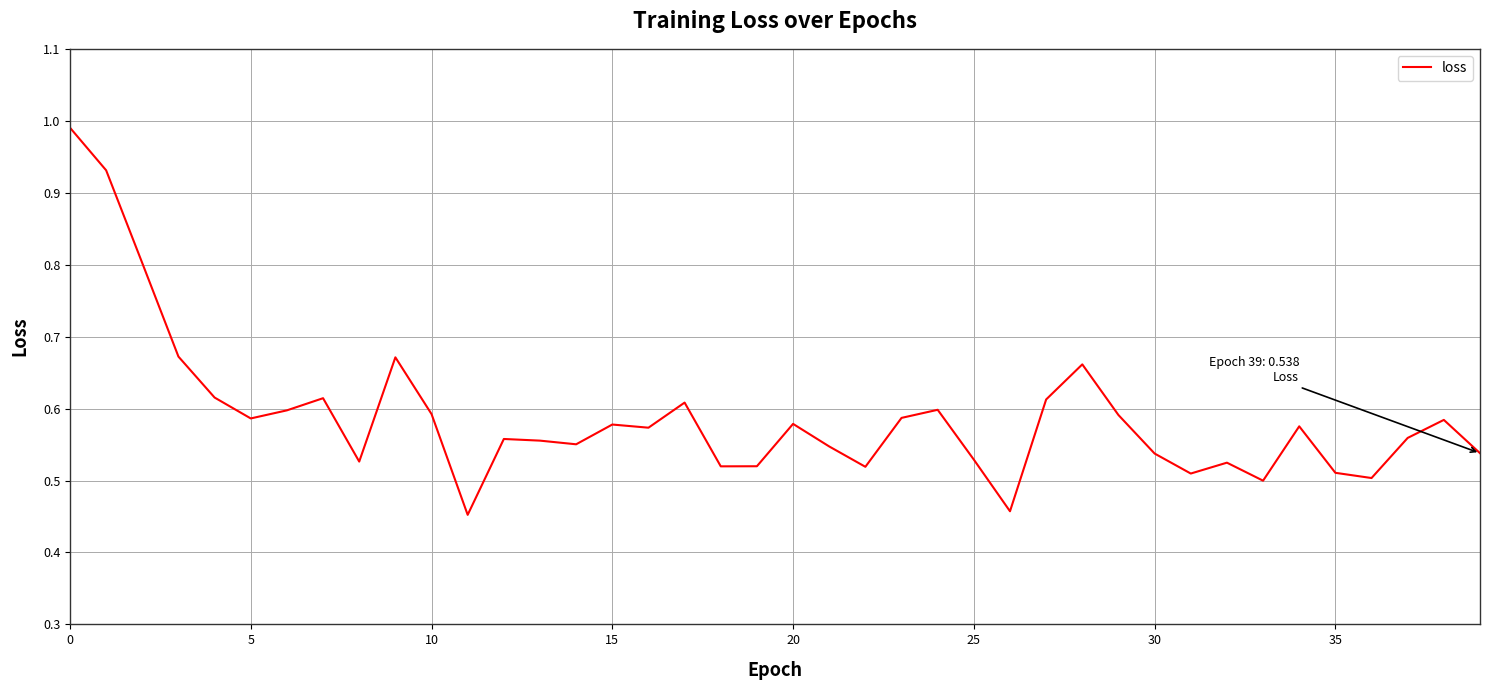

How many distinct data groups are displayed?

1